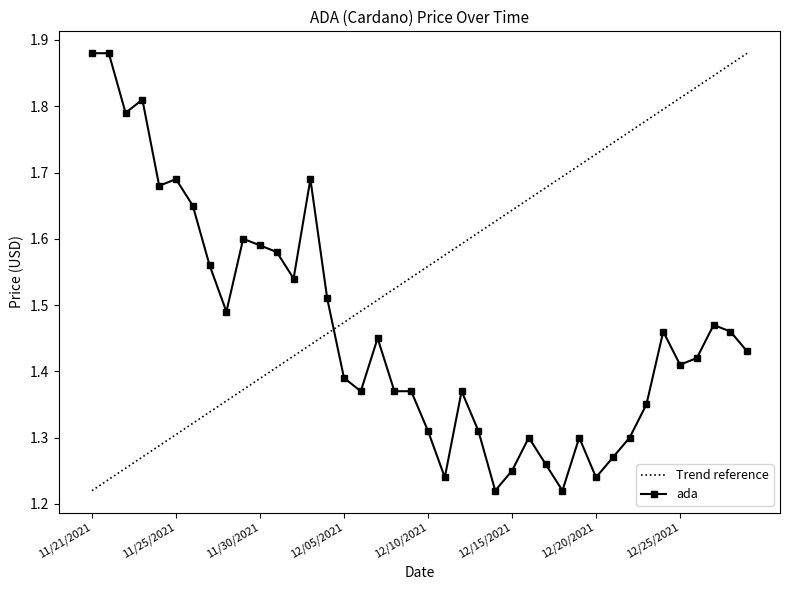

Count the values in the range 1 to 2.

40